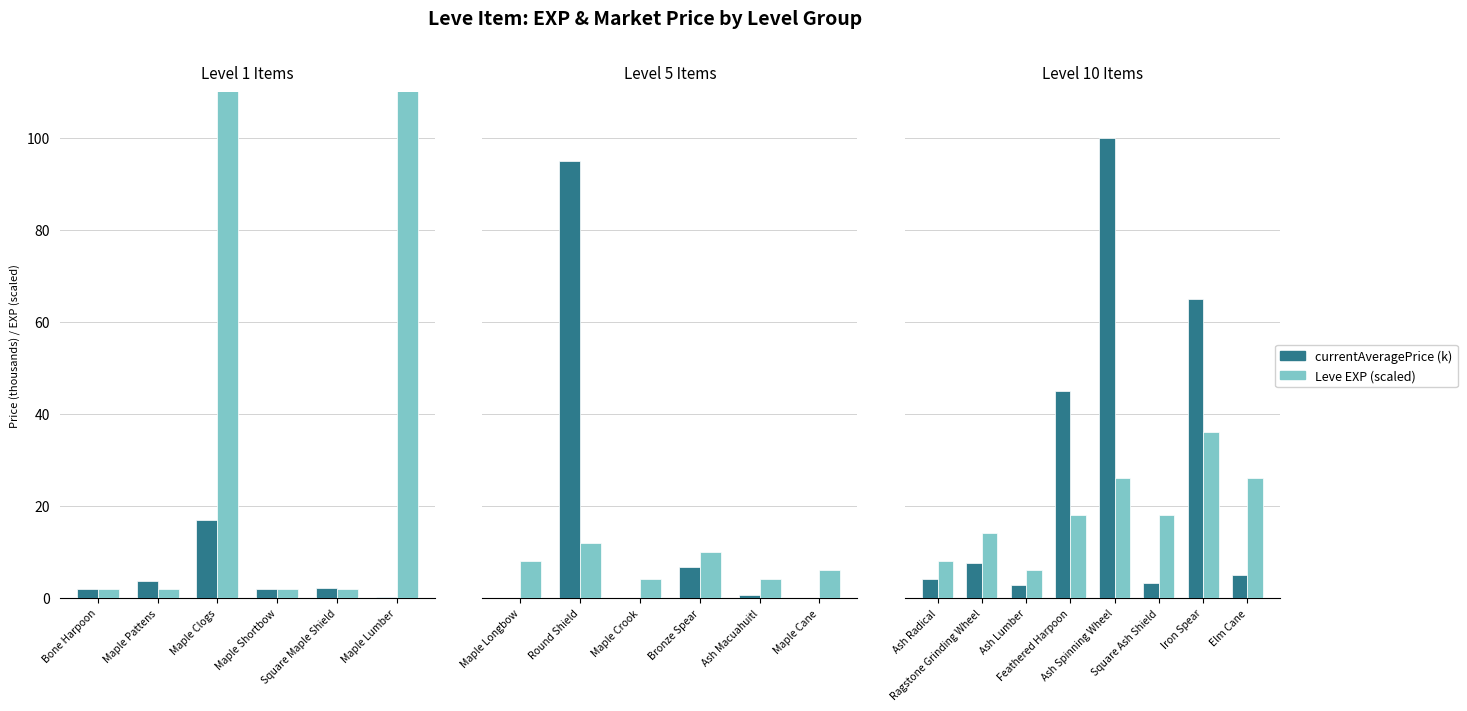

At how many categories does at least one series exceed 16?

5